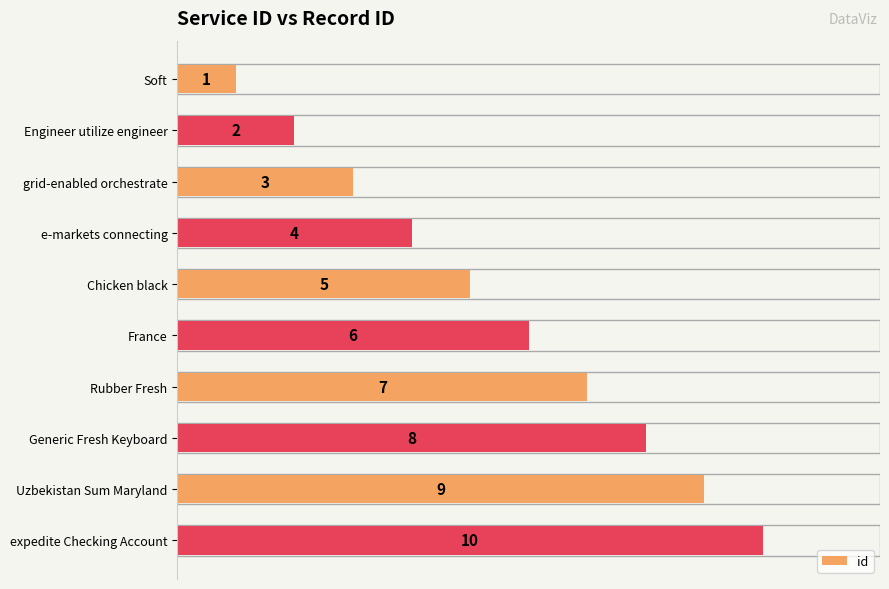

How many values are between 3 and 8?

6